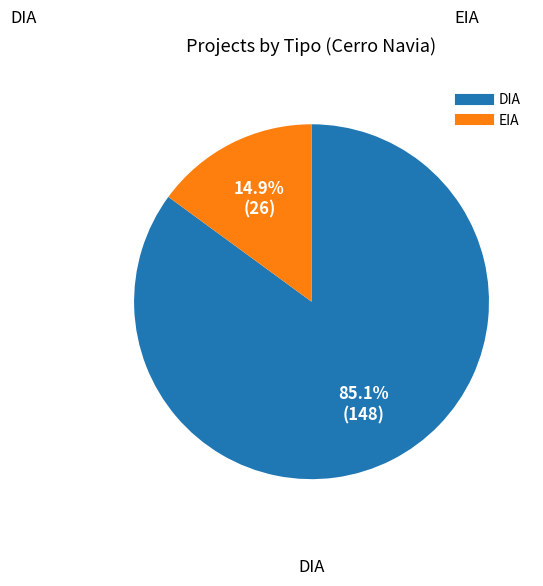

How many slices are in this pie chart?

2